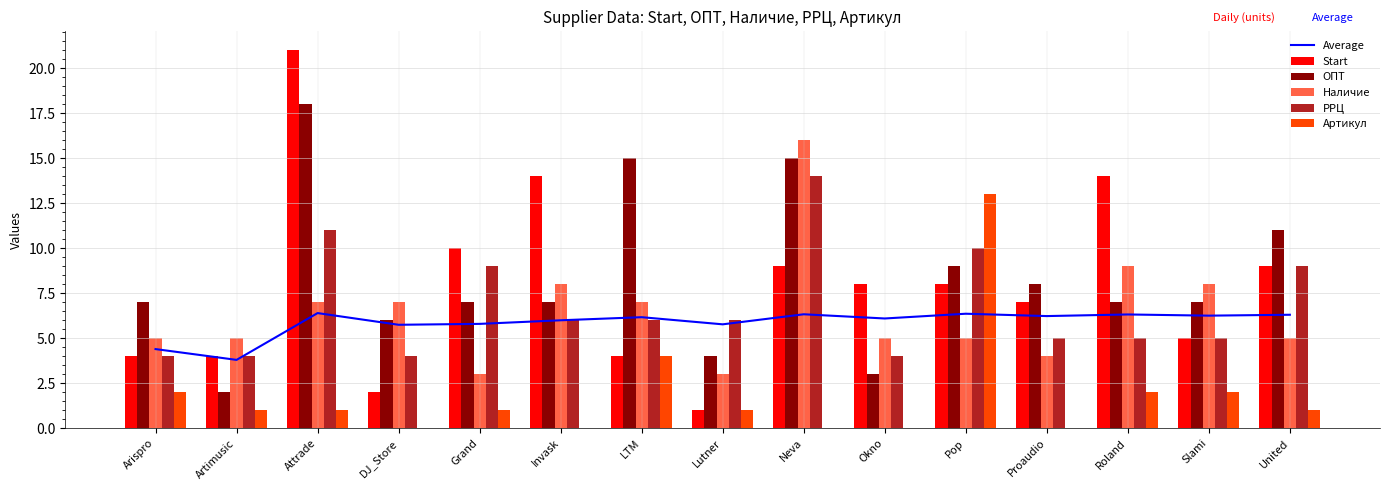

Which series has the largest total across all categories?

ОПТ